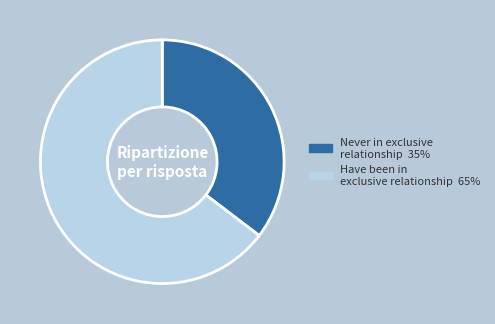

Does any single category account for the majority?

Yes